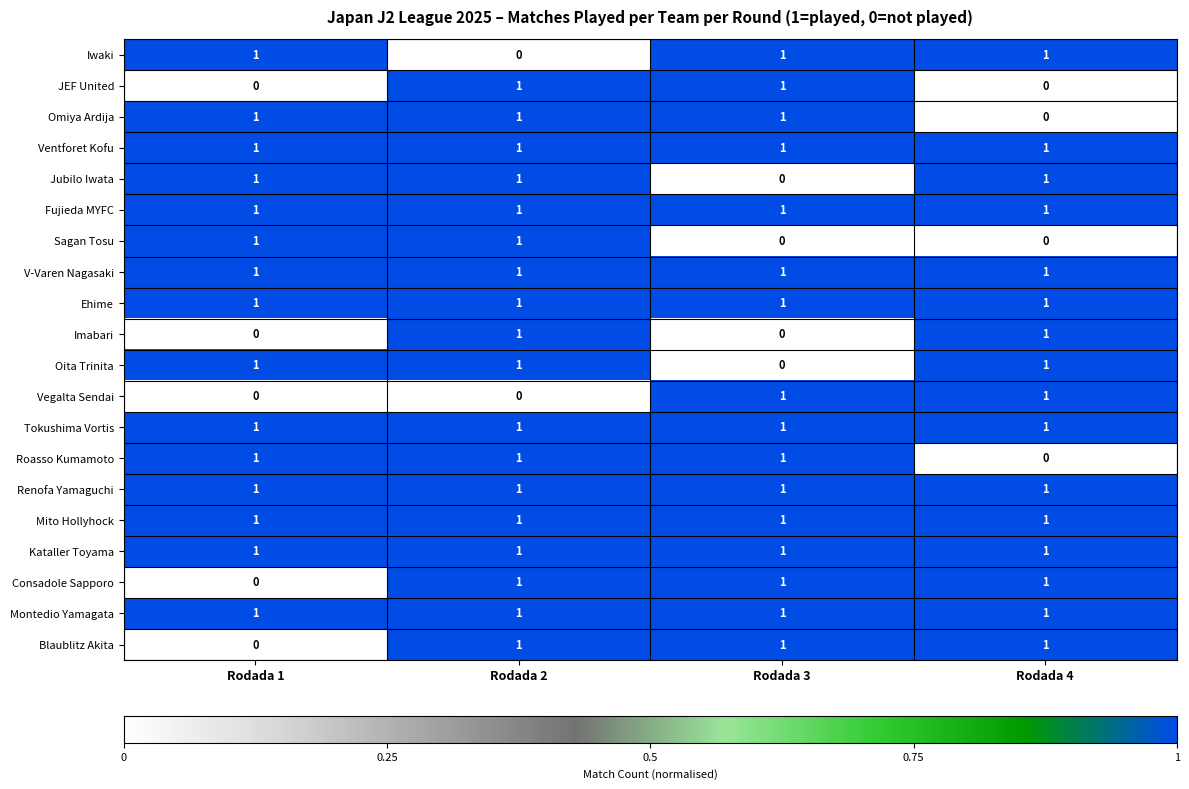

What is the difference between the highest and lowest values at Rodada 4?

1